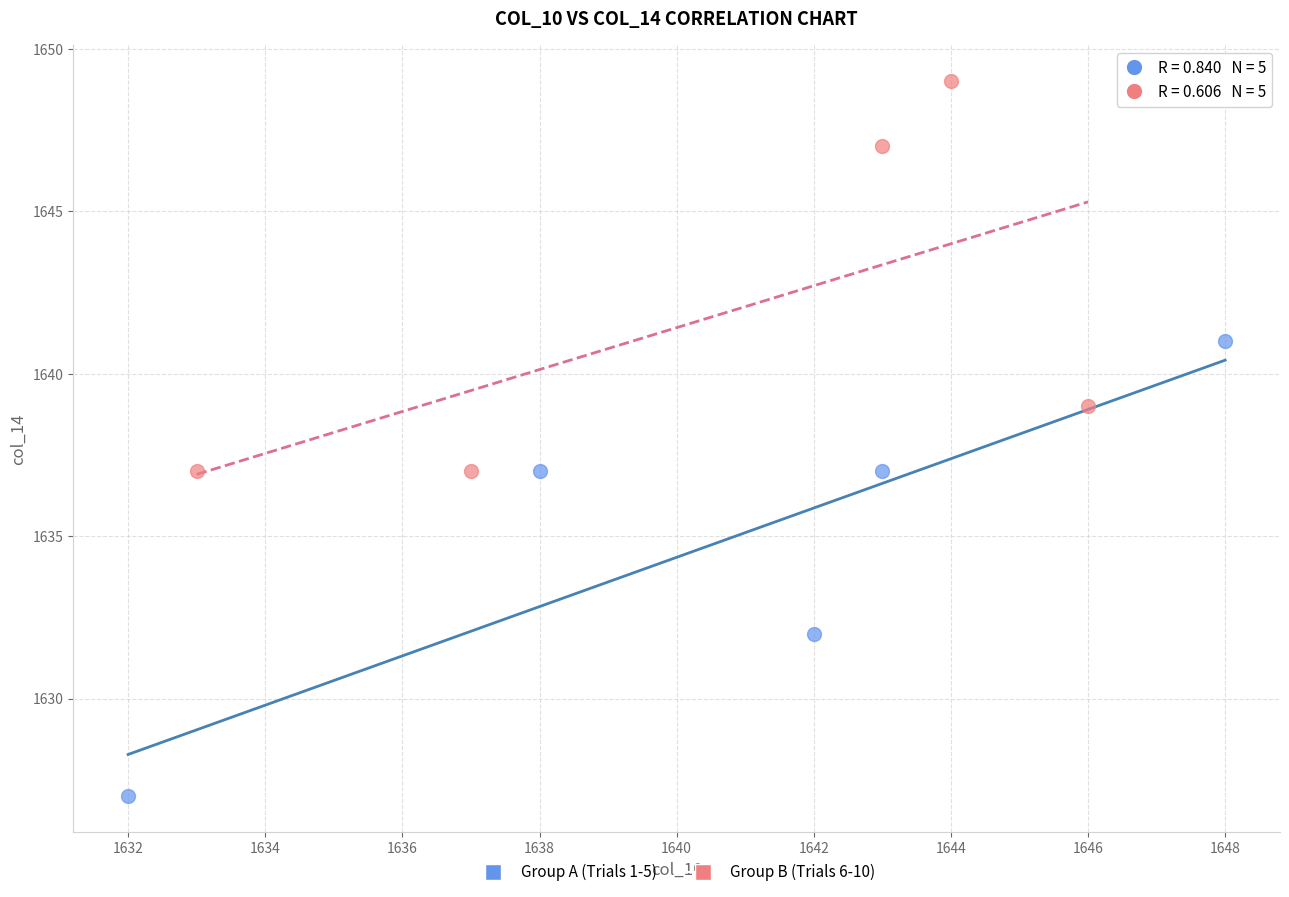

What are all the series names shown in the legend?

Group A (Trials 1-5), Group B (Trials 6-10)